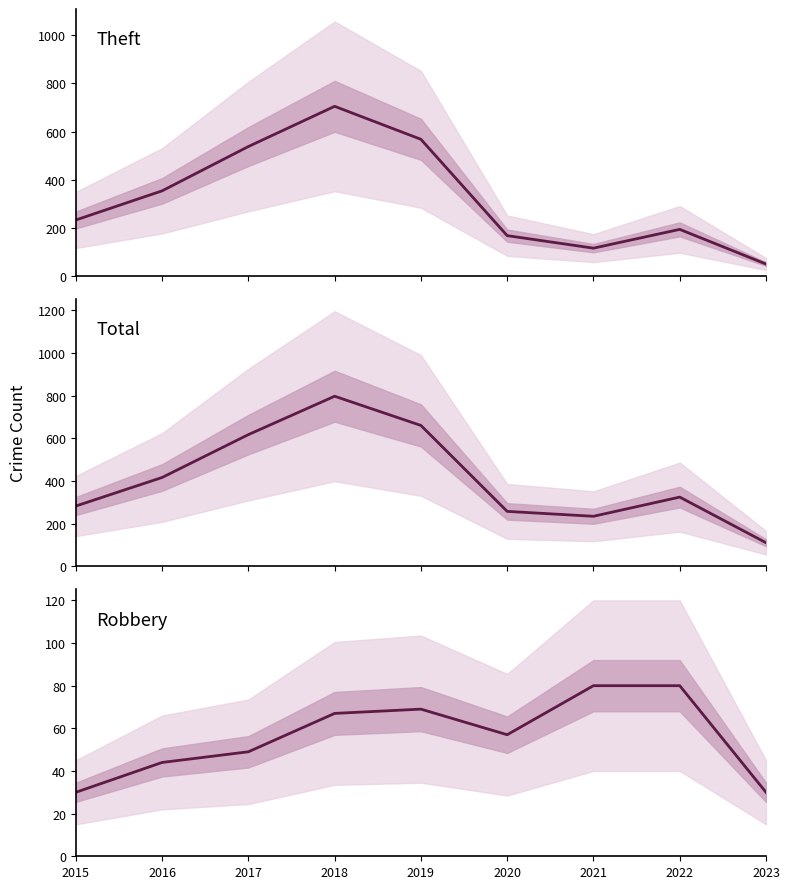

At which label does Total reach its peak?

2018